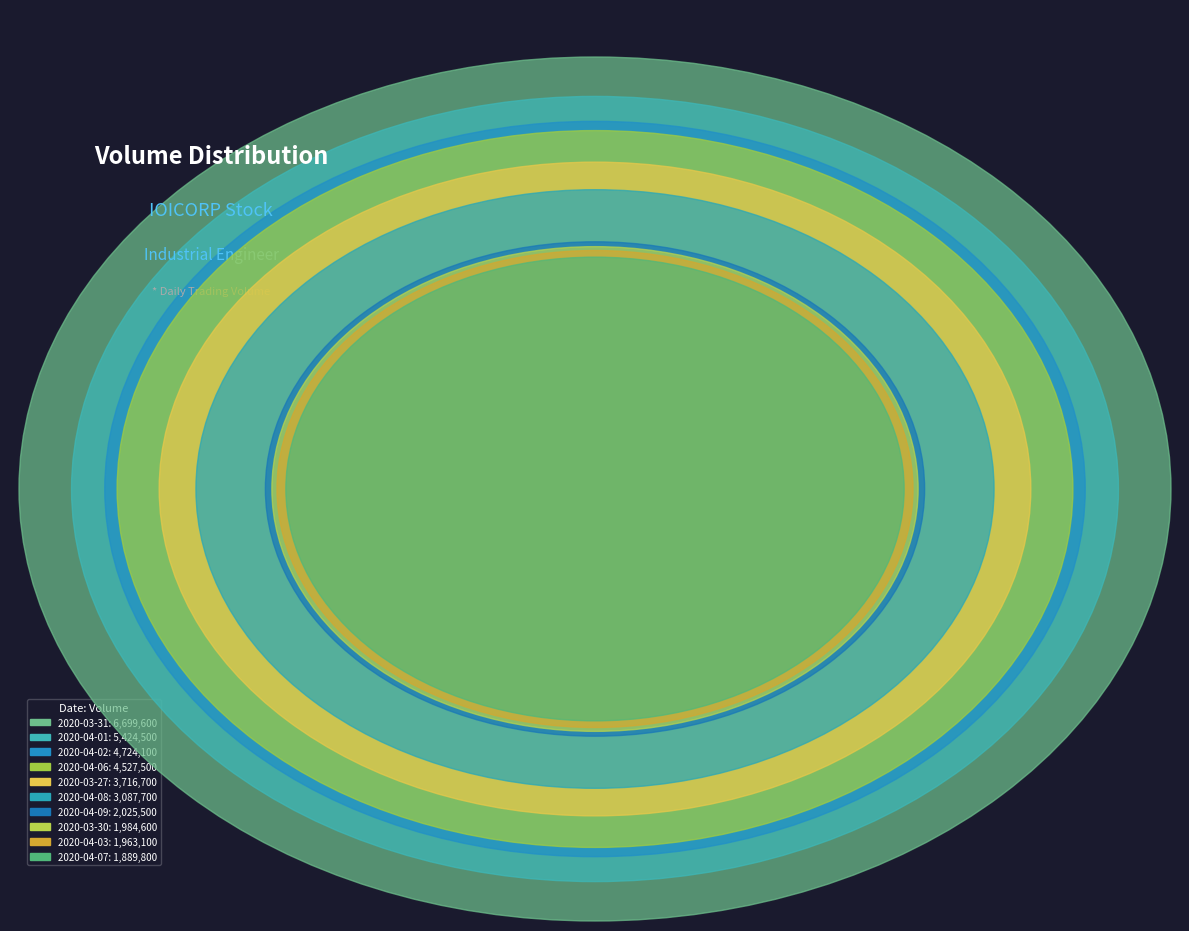

To the nearest percent, what is the difference between the 2020-04-08 and 2020-04-01 slice percentages?

6%